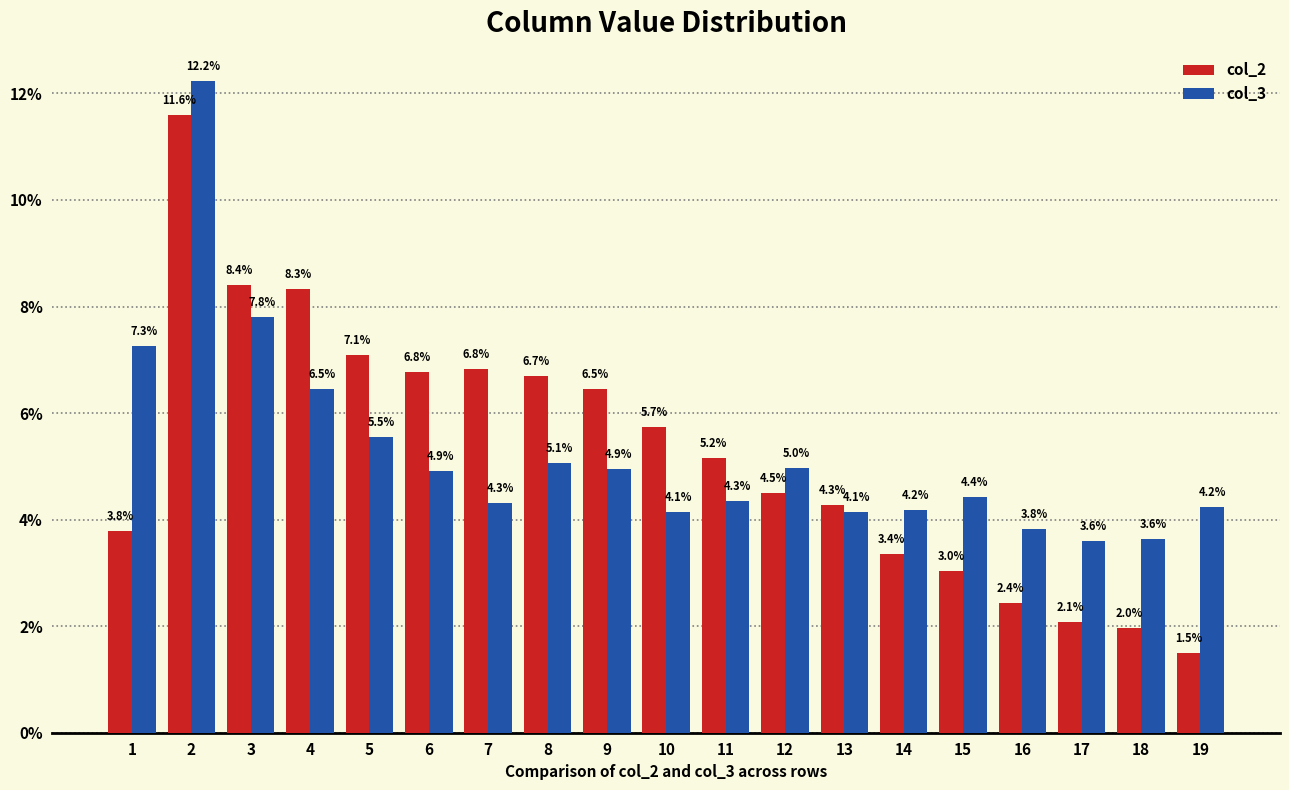

Where is col_2 nearest to the value 6?

10